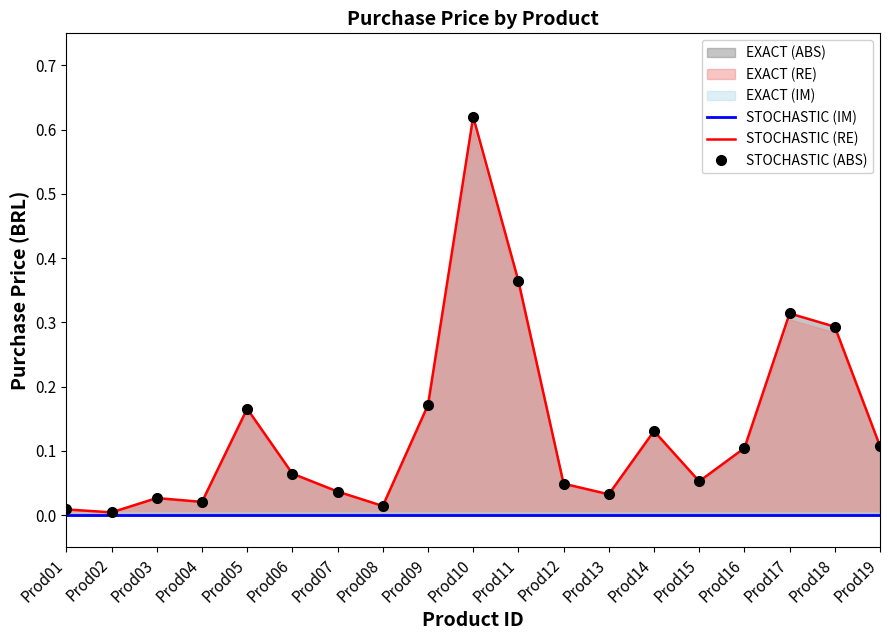

At which category is the sum across all series the highest?

Prod10